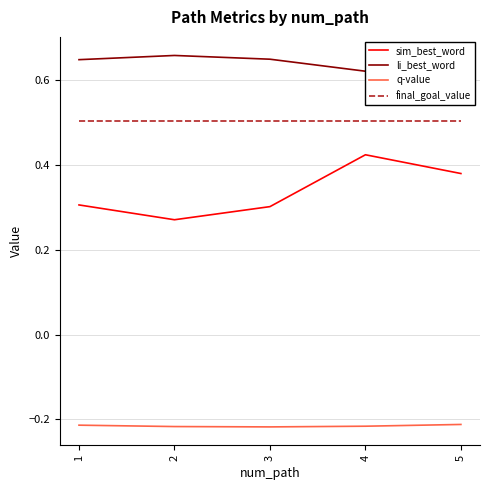

At how many categories does at least one series exceed 0?

5